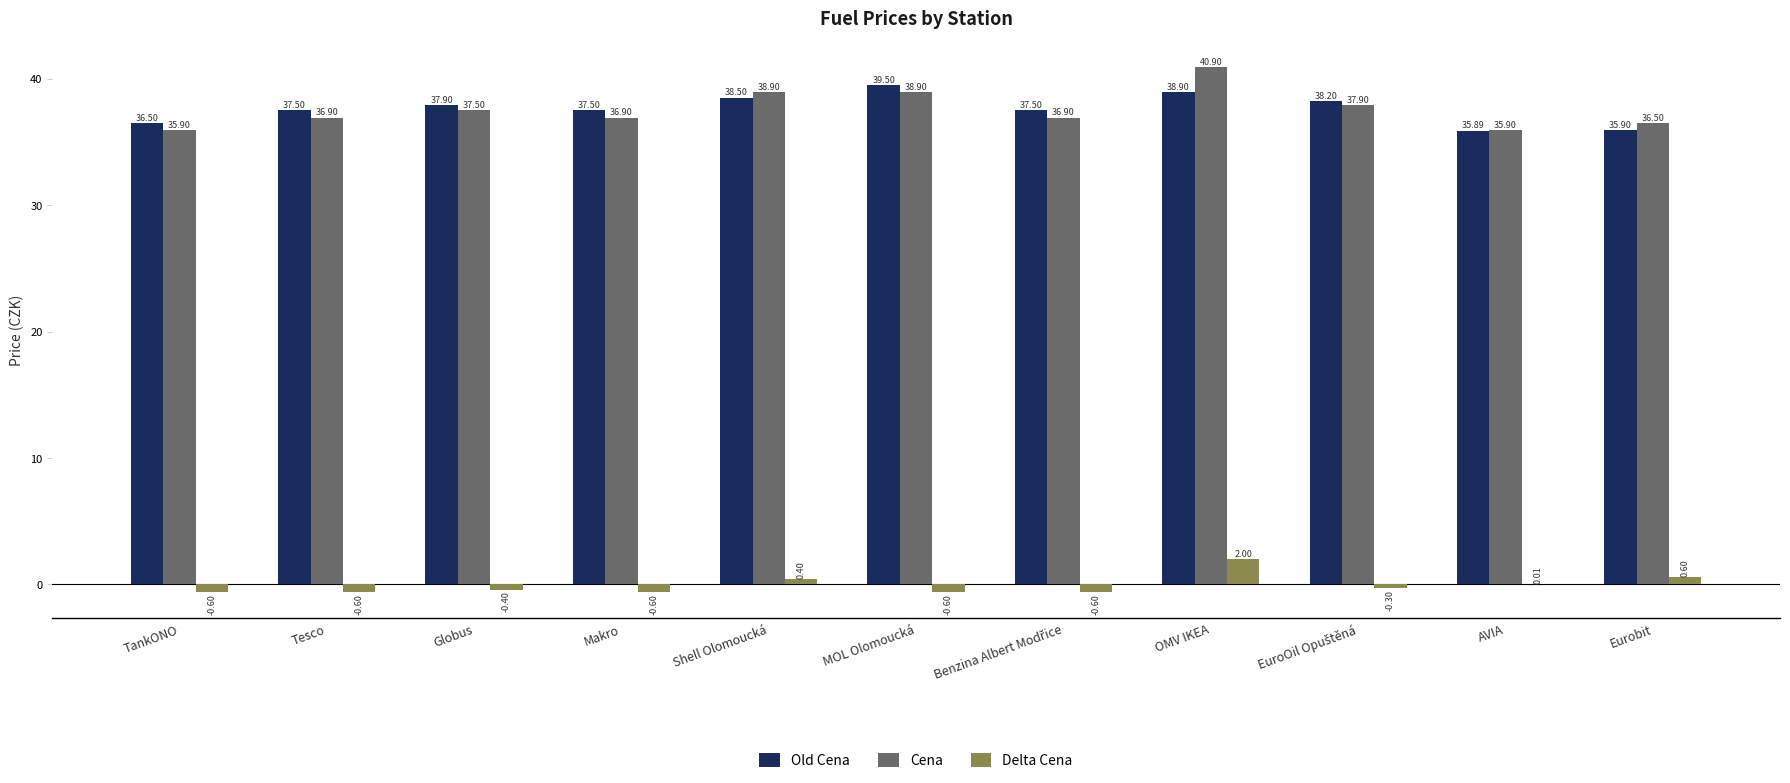

What is the sum of the Delta Cena values at Tesco and AVIA?

-0.6